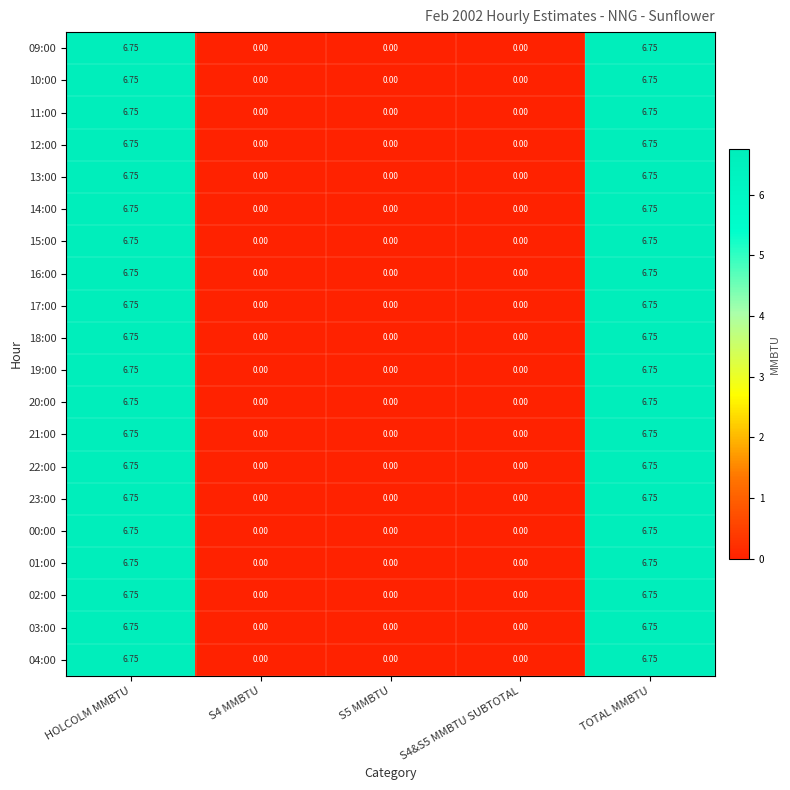

Which has a higher value, S4&S5 MMBTU SUBTOTAL or S5 MMBTU?

S4&S5 MMBTU SUBTOTAL